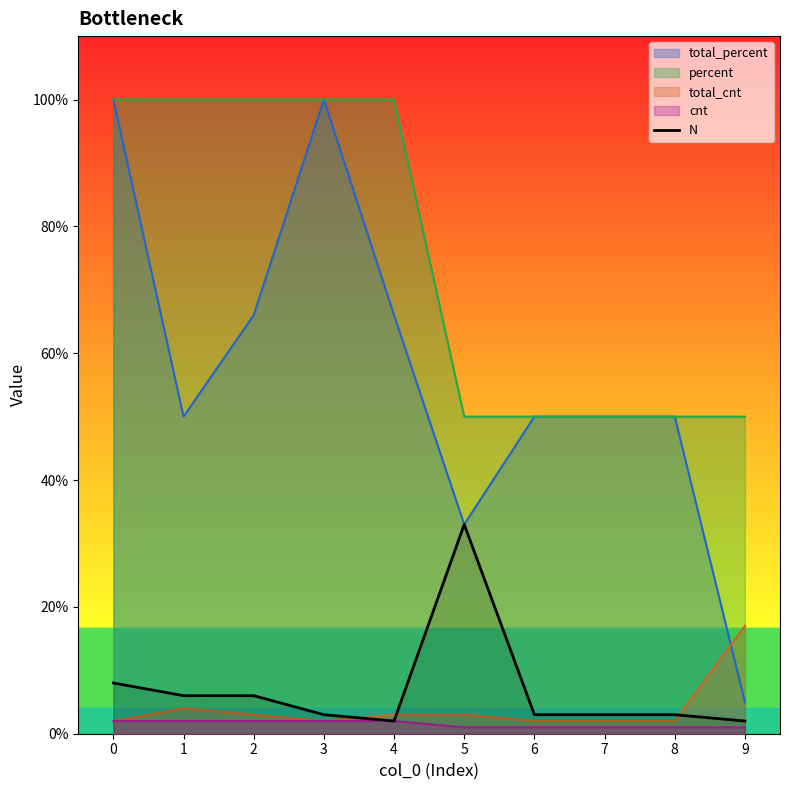

What is the sum of the values at 9 and 3?

5